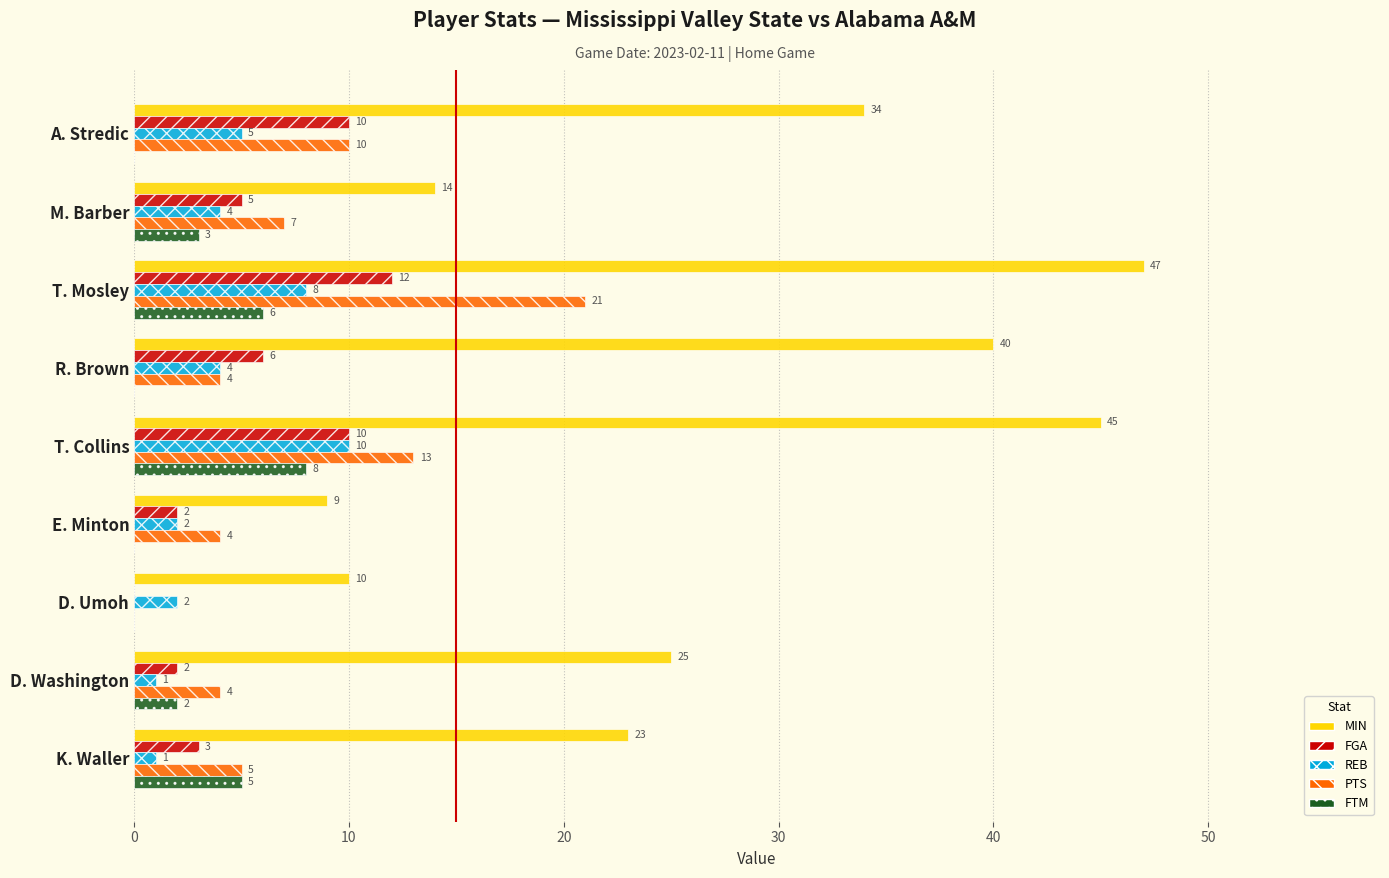

Where is FGA nearest to the value 6?

R. Brown